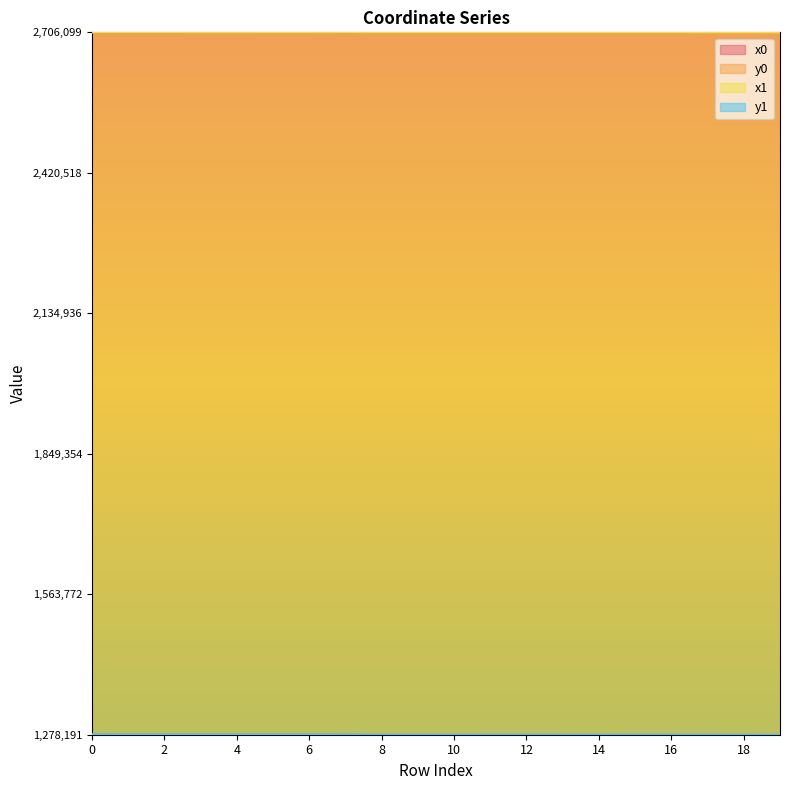

Between 0 and 11, which series saw the biggest shift?

y1